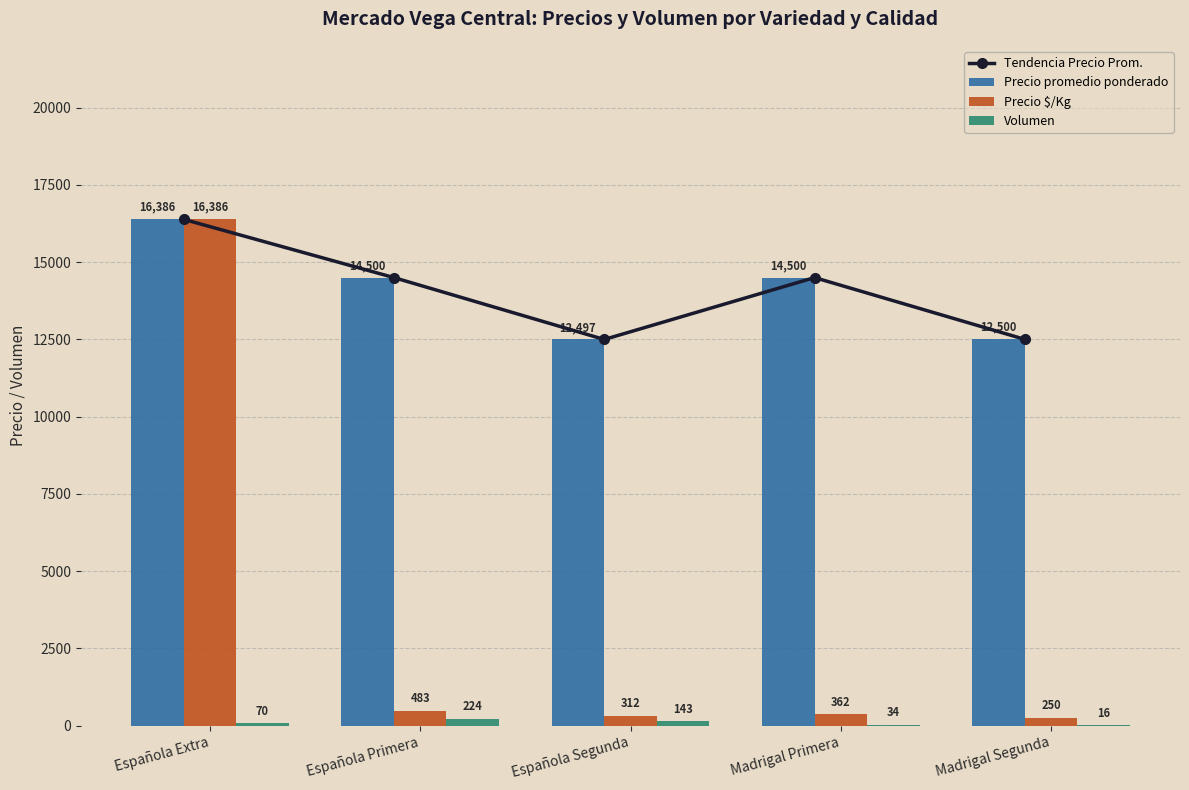

Where does the Volumen series first go above 70?

Española Primera